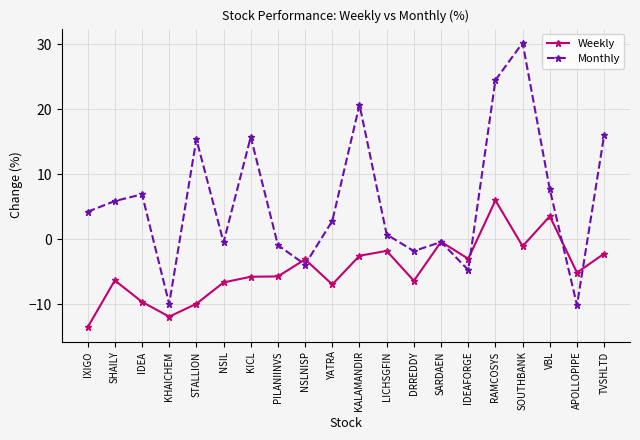

Where is the first local minimum for Weekly?

KHAICHEM